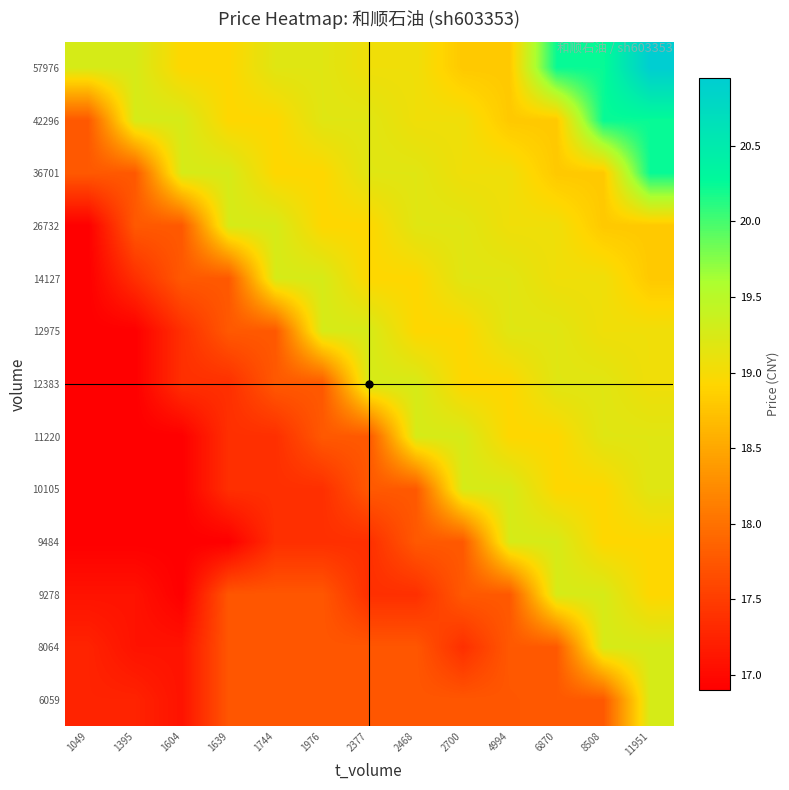

Which label corresponds to the largest value in the chart?

11951